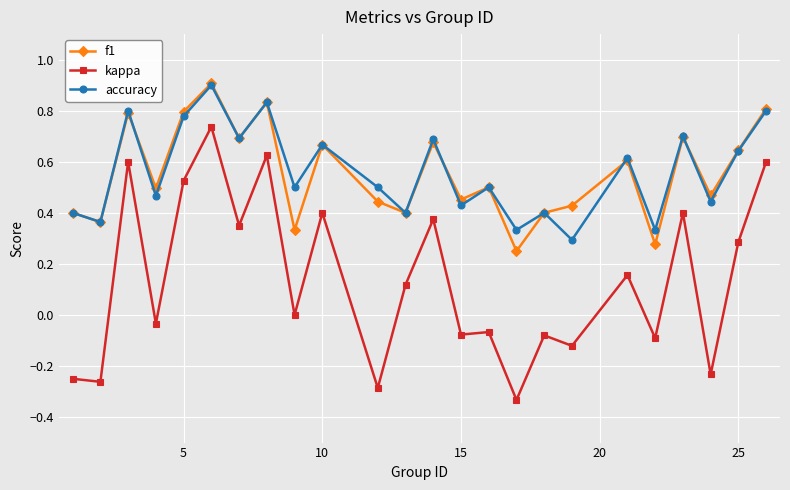

At how many categories does at least one series exceed 0?

24